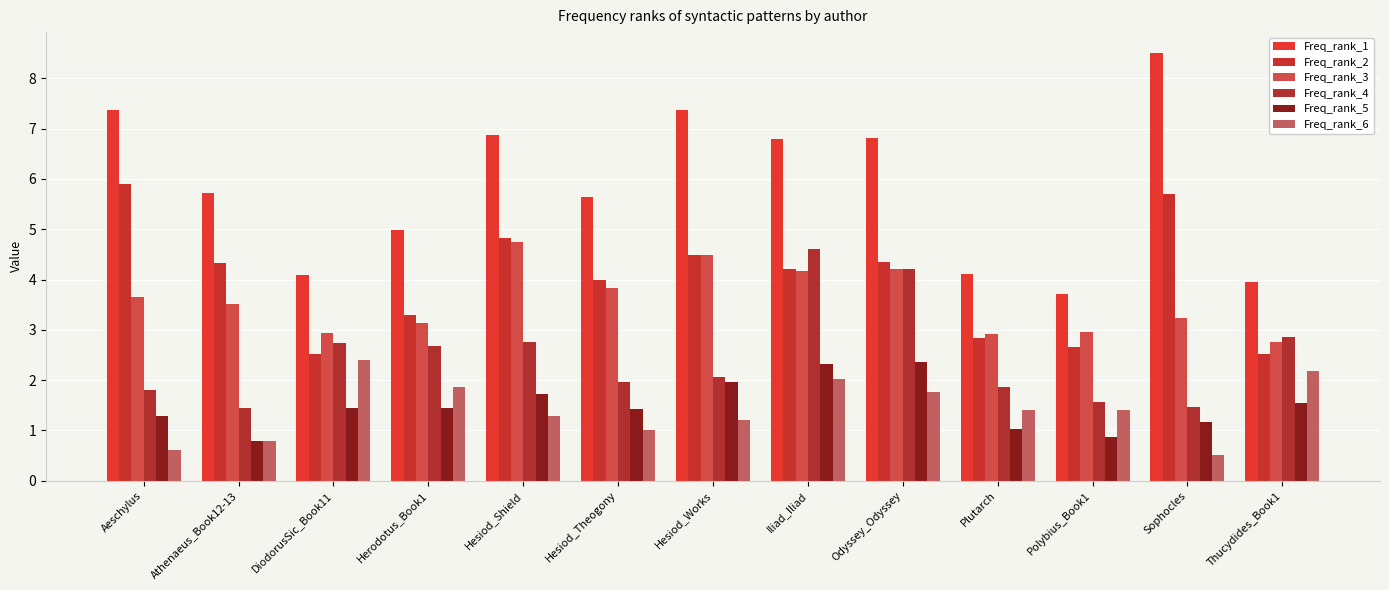

Which series changed the most between Athenaeus_Book12-13 and Odyssey_Odyssey?

Freq_rank_4